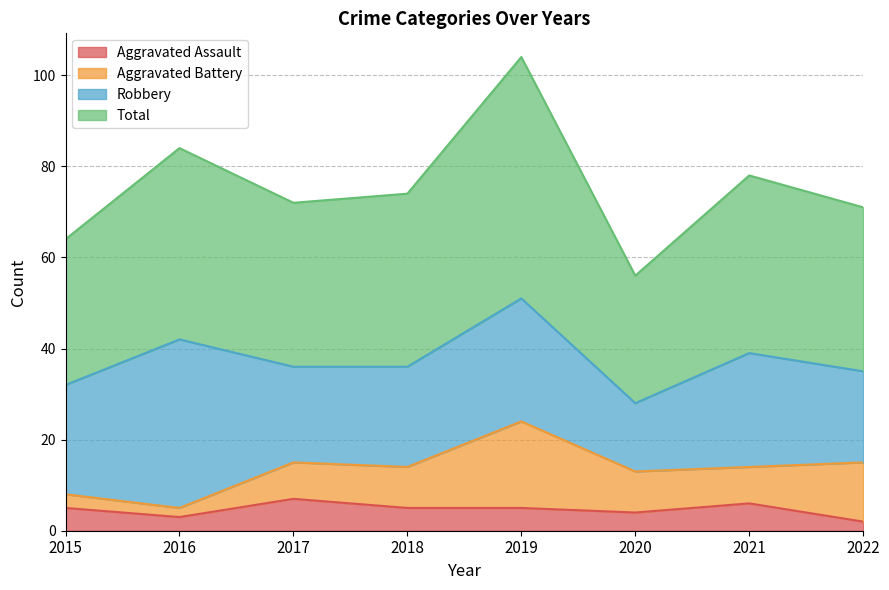

What is the approximate value of Aggravated Assault at 2019?

5